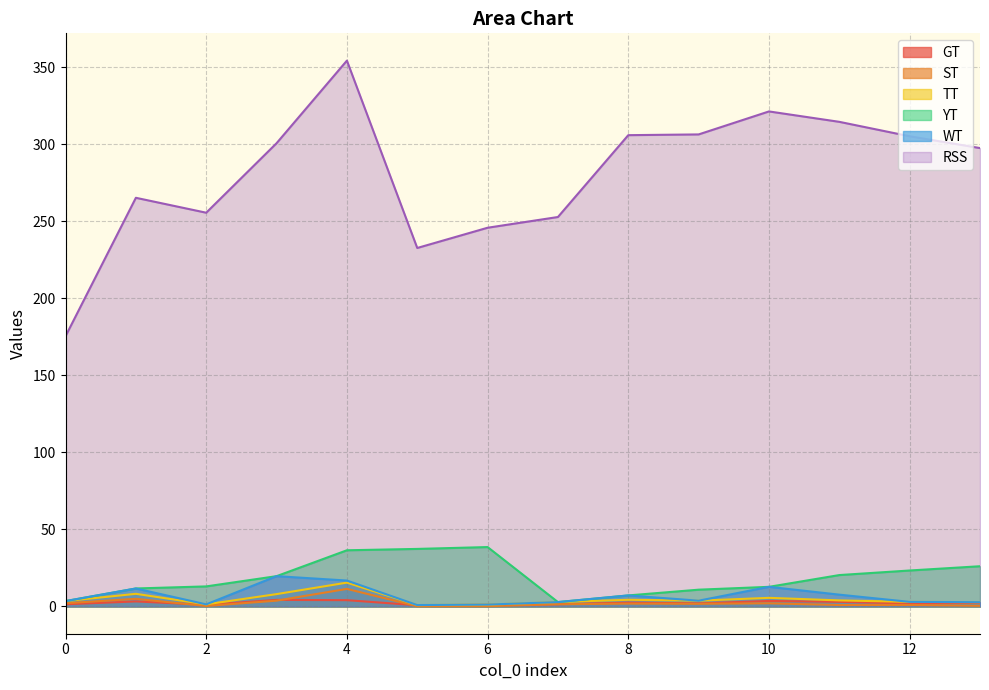

What is the highest value of the YT series?

38.5